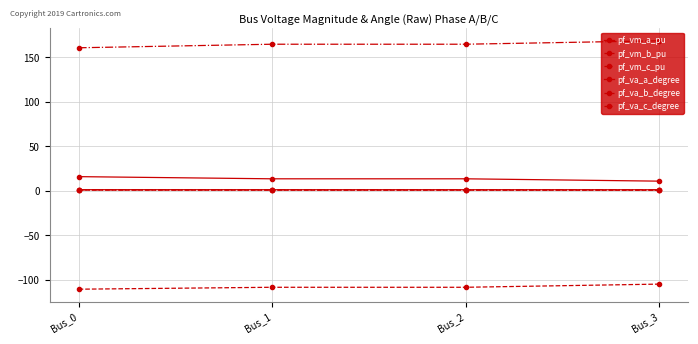

True or false: pf_va_a_degree and pf_vm_b_pu intersect in this chart.

False